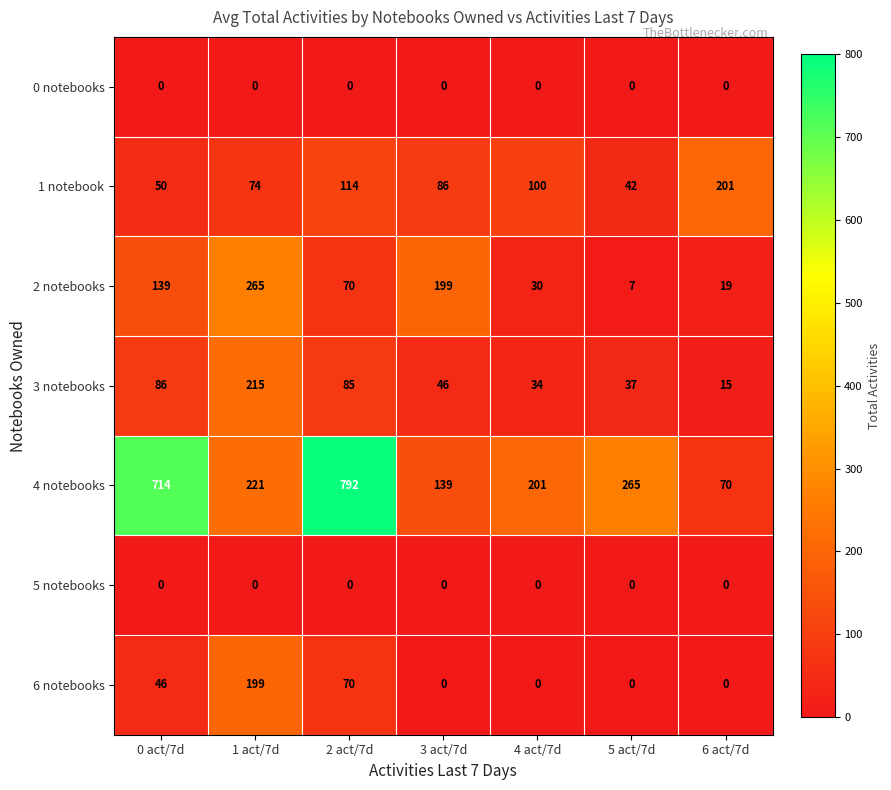

The value of 1 notebook at 4 act/7d is 171. True or false?

False